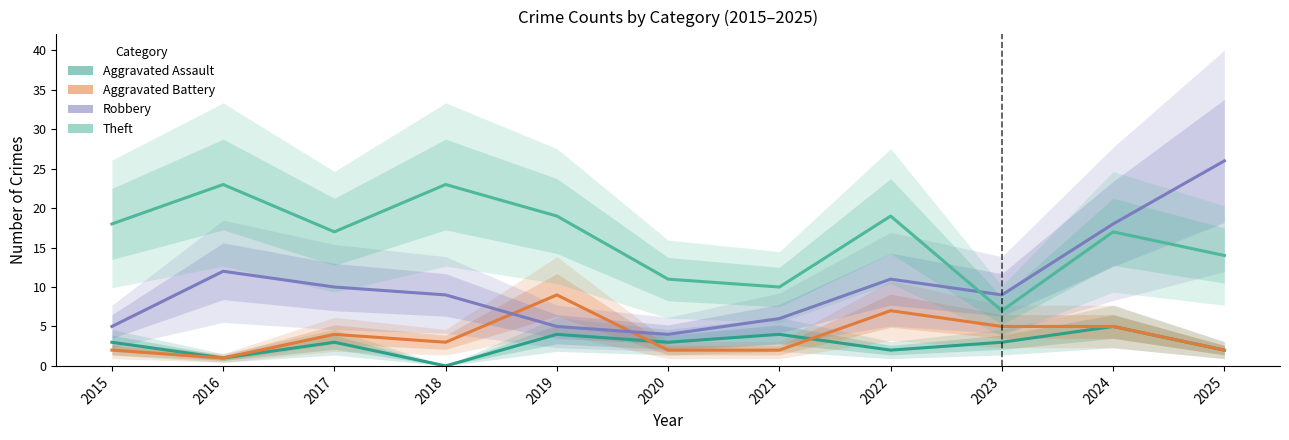

How many values in the Aggravated Assault series exceed 3?

3